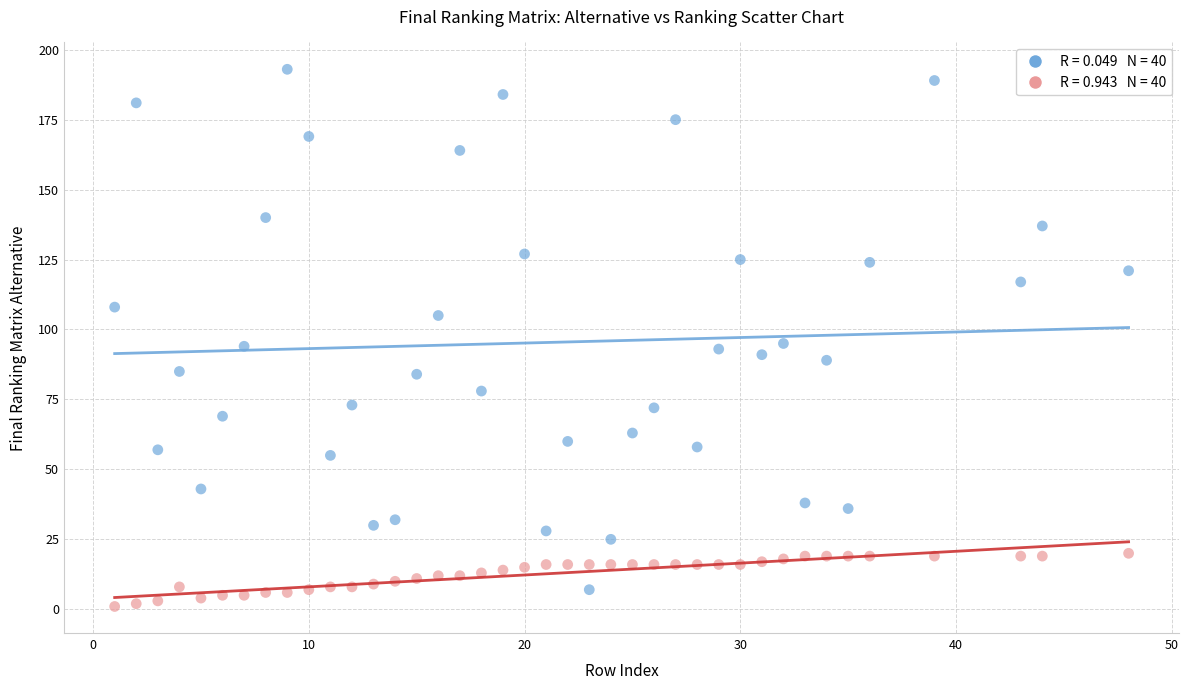

Across all data points, what is the range of X values (max minus min)?

47